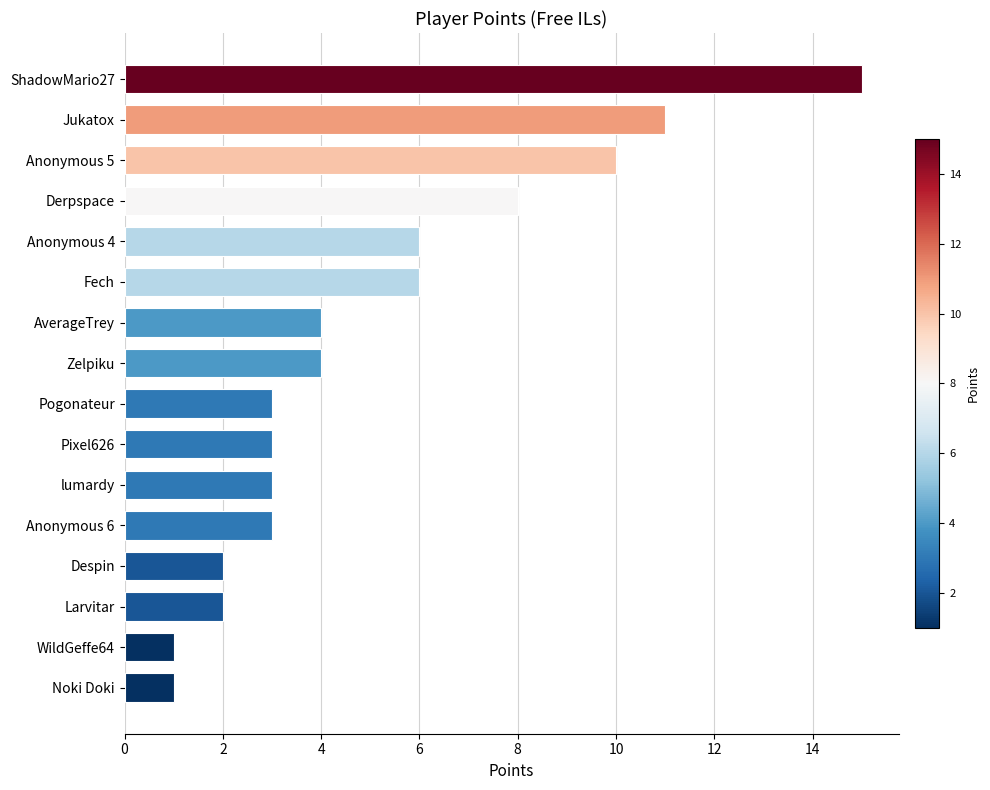

Where is the data nearest to the value 8?

Derpspace